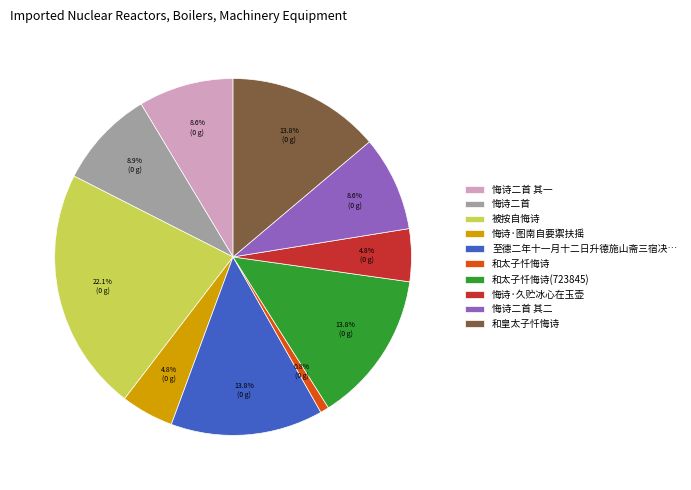

Which slice is the smallest?

和太子忏悔诗